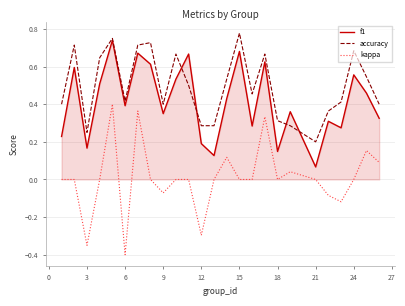

What are all the series names shown in the legend?

f1, accuracy, kappa